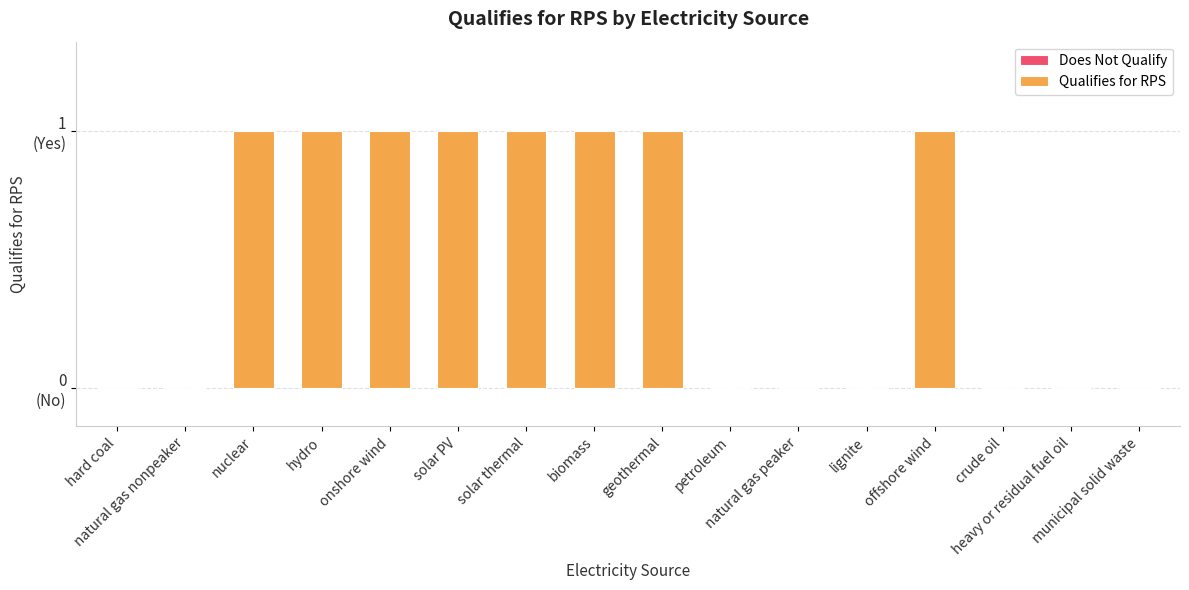

Reading left to right, what are all the values shown in this chart?

0	0	1	1	1	1	1	1	1	0	0	0	1	0	0	0